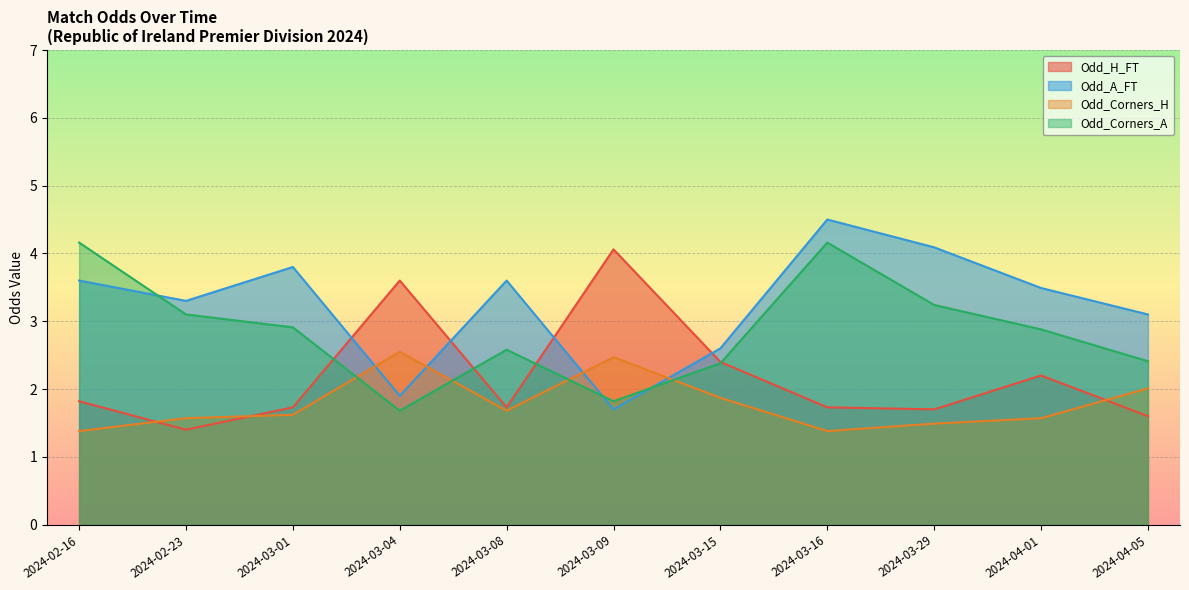

At how many categories does at least one series exceed 1?

11